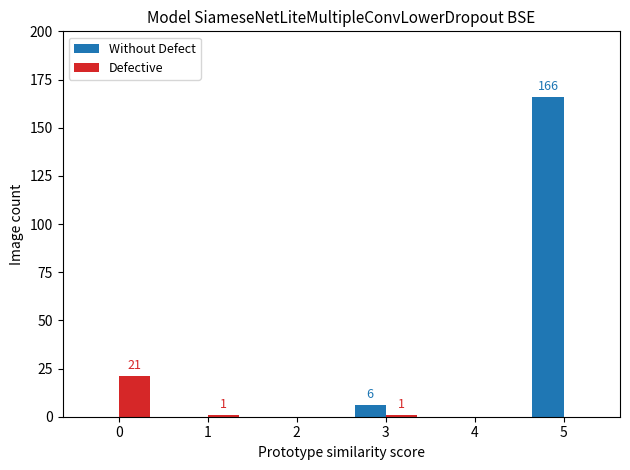

What are all the series names shown in the legend?

Without Defect, Defective